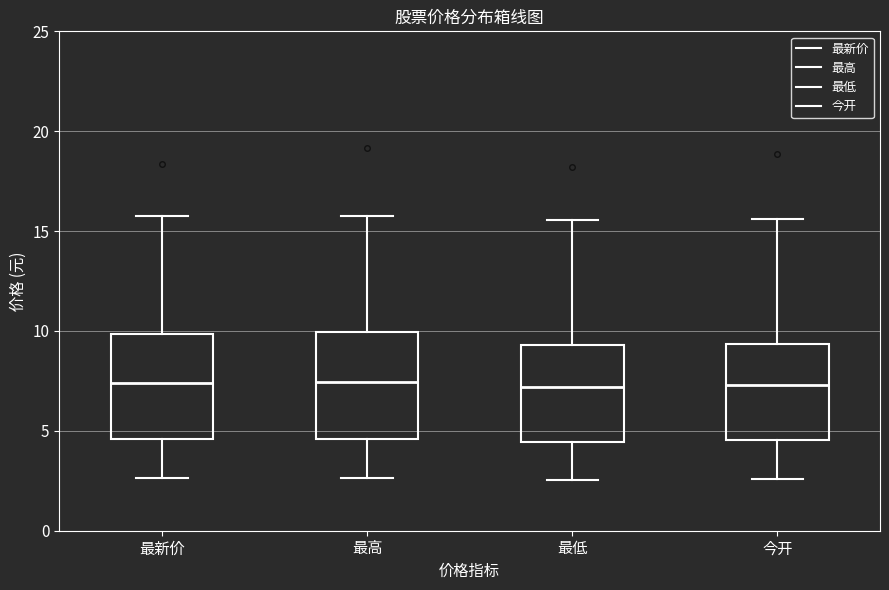

Where does the upper whisker of the box for 最新价 end on the y-axis? The values are not printed on the chart, so give them approximately, as read against the axis.

16.0